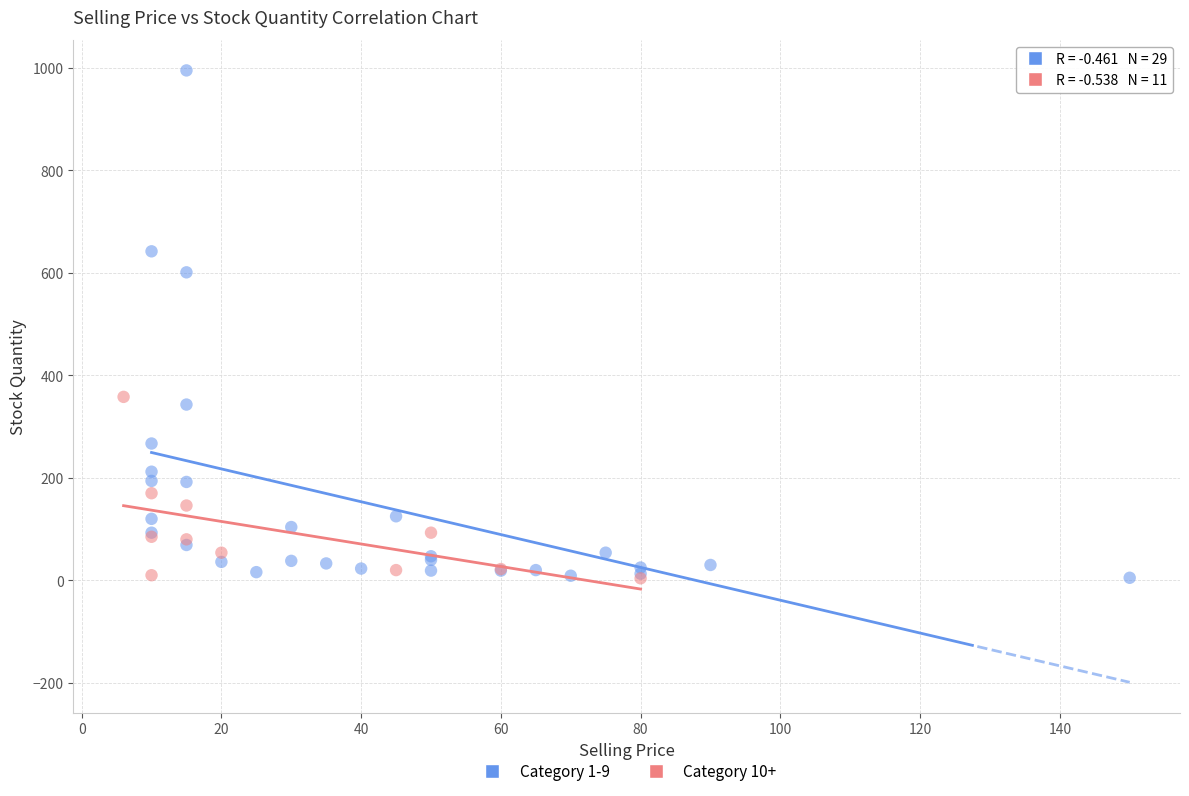

Which series has the widest spread of Y values?

Category 1-9